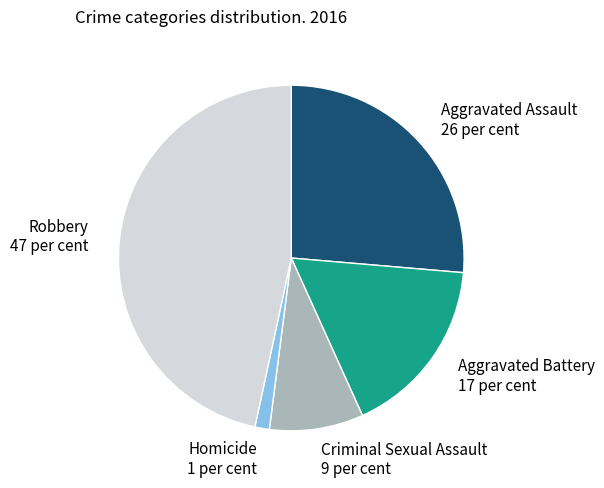

Combined, do Aggravated Assault and Homicide account for over 50%?

No